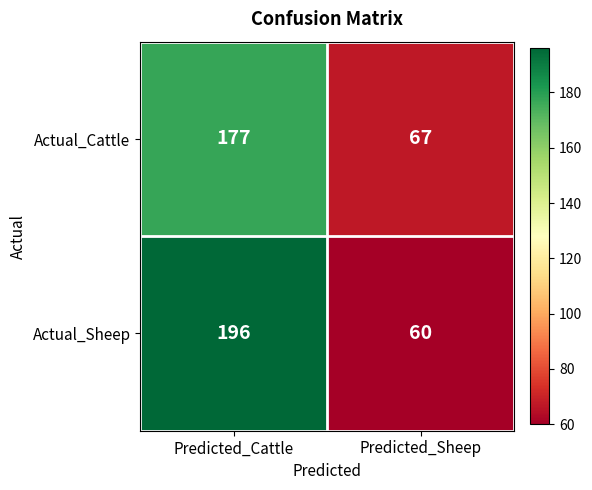

List the series in order of their peak value, lowest first.

Actual_Cattle, Actual_Sheep